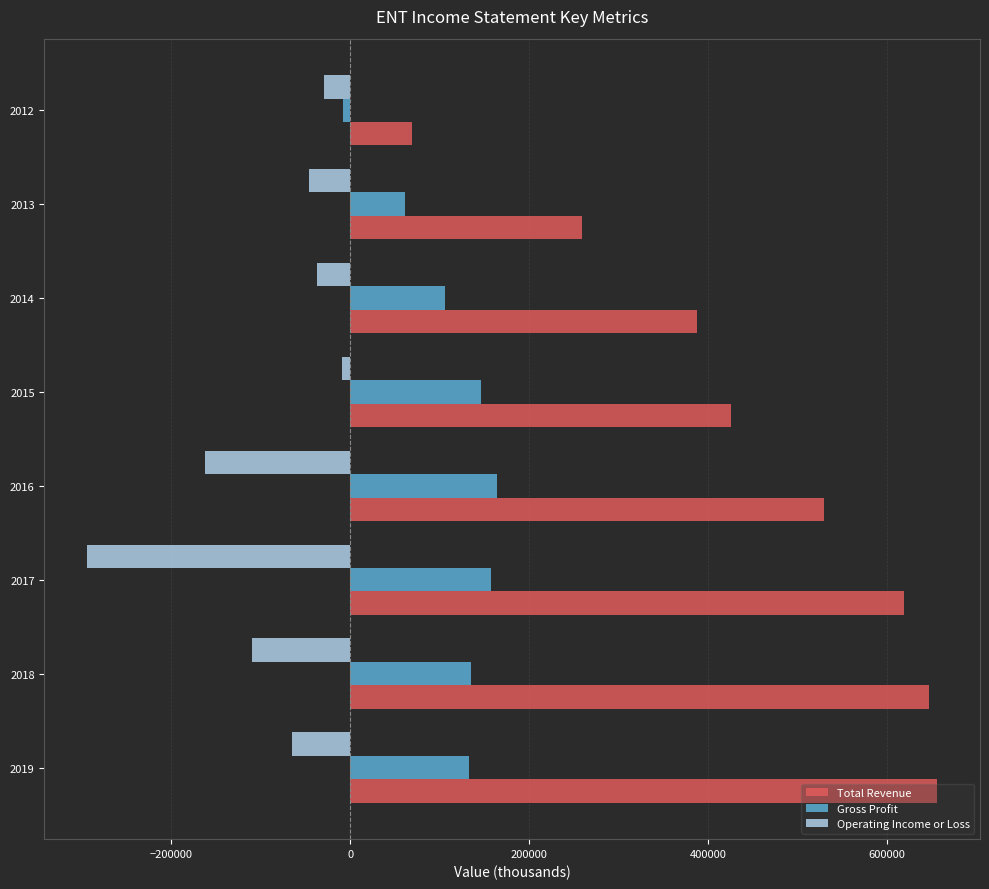

List the series in order of their peak value, highest first.

Total Revenue, Gross Profit, Operating Income or Loss